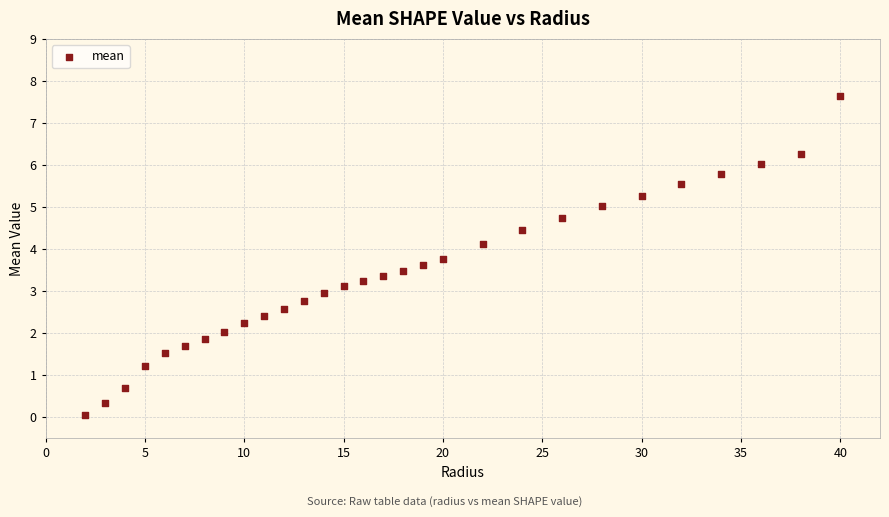

What is the range of Y values (max minus min)?

7.6